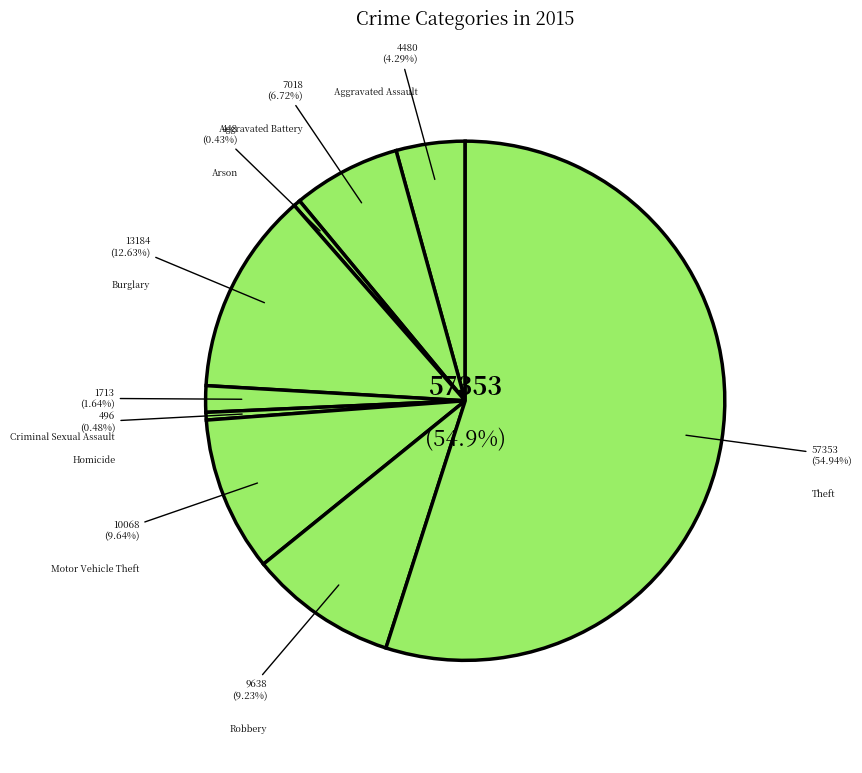

Does Theft account for over 50% of the chart?

Yes